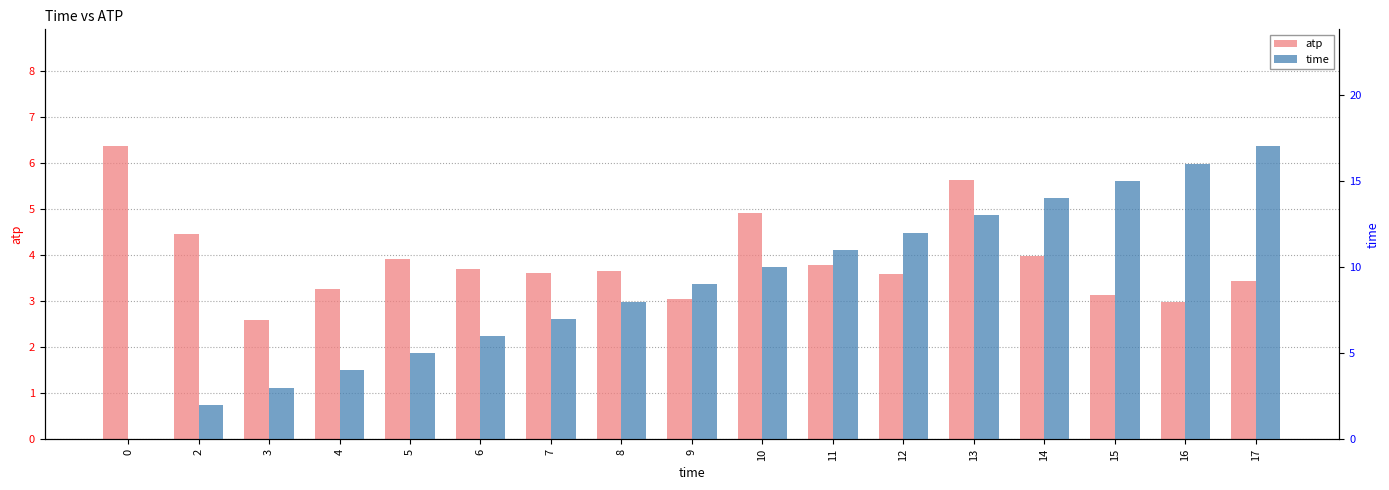

What is the total value across all series at 5?

8.9